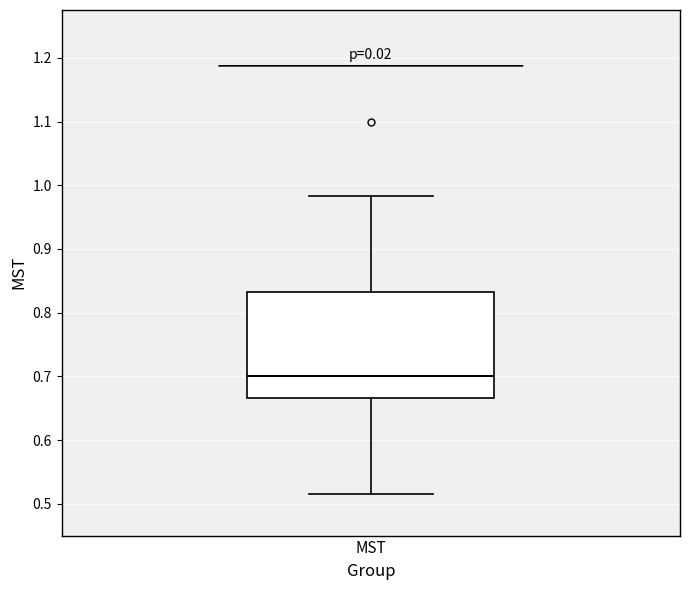

Where does the median line of the box for MST sit on the y-axis? The values are not printed on the chart, so give them approximately, as read against the axis.

0.70